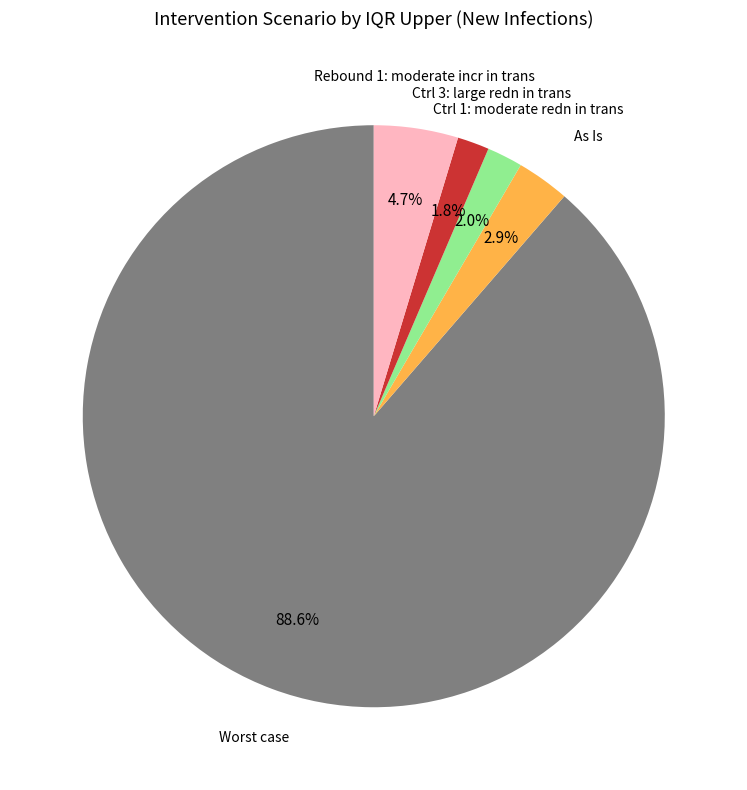

What percentage is the As Is slice, to the nearest percent?

3%